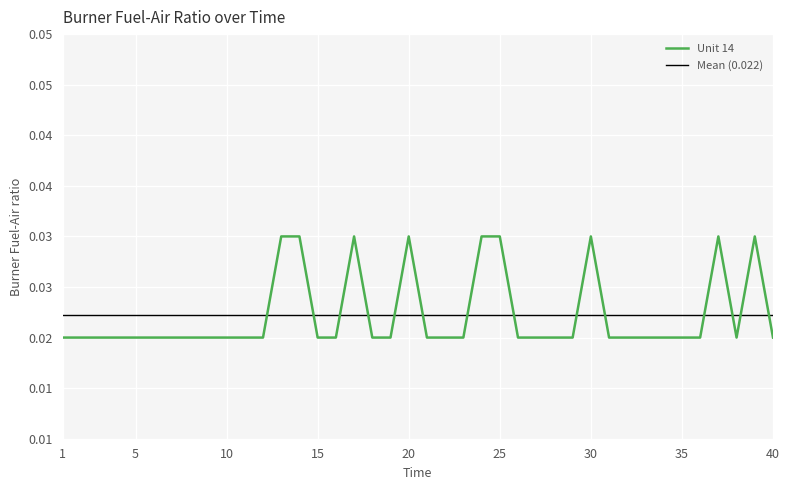

Where is the first local maximum?

17